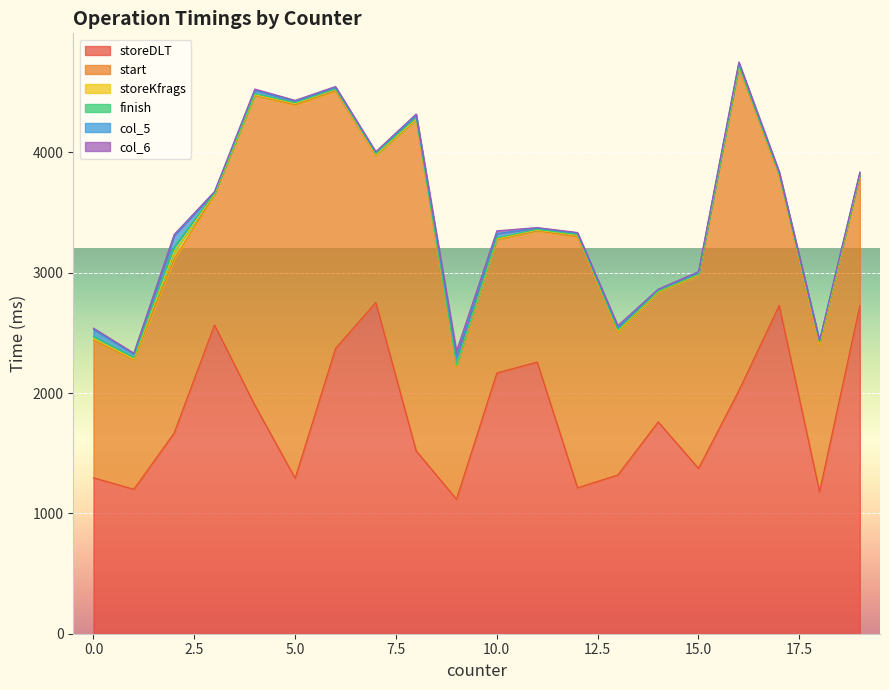

What is the approximate value of start at 7, to the nearest 100?

1200